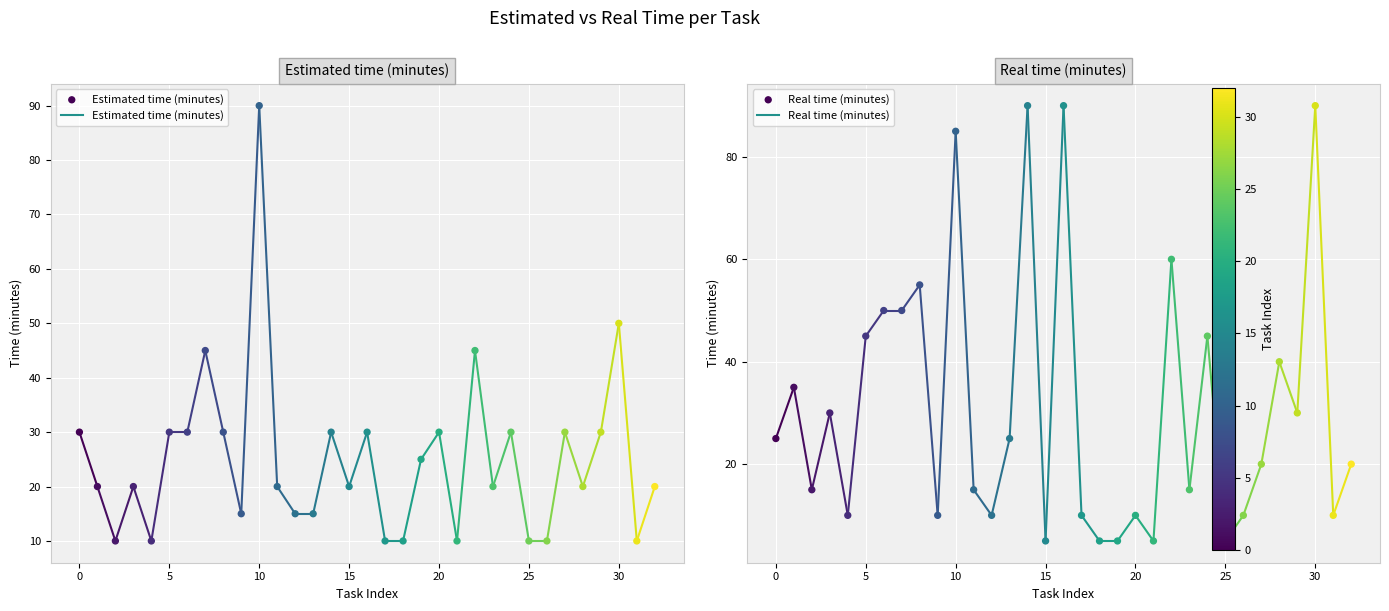

Which series reaches the maximum Y coordinate?

Estimated time (minutes)